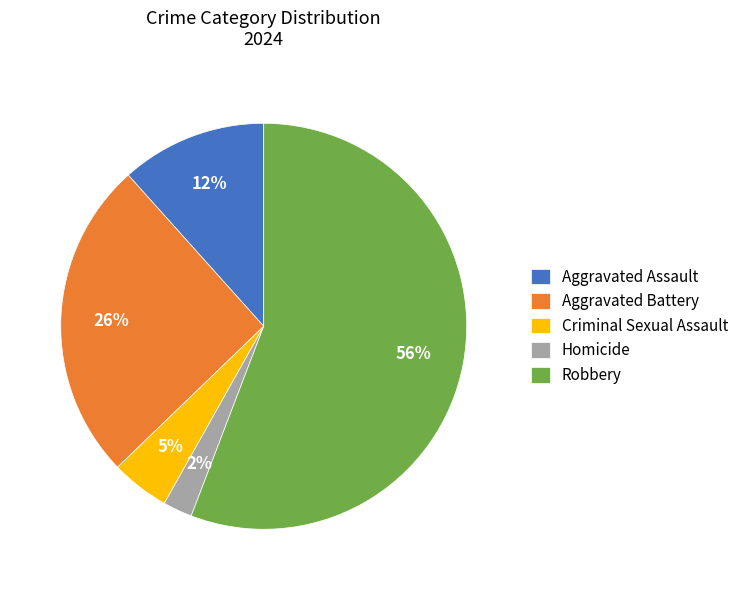

To the nearest percent, what is the combined percentage of Robbery and Aggravated Battery?

81%